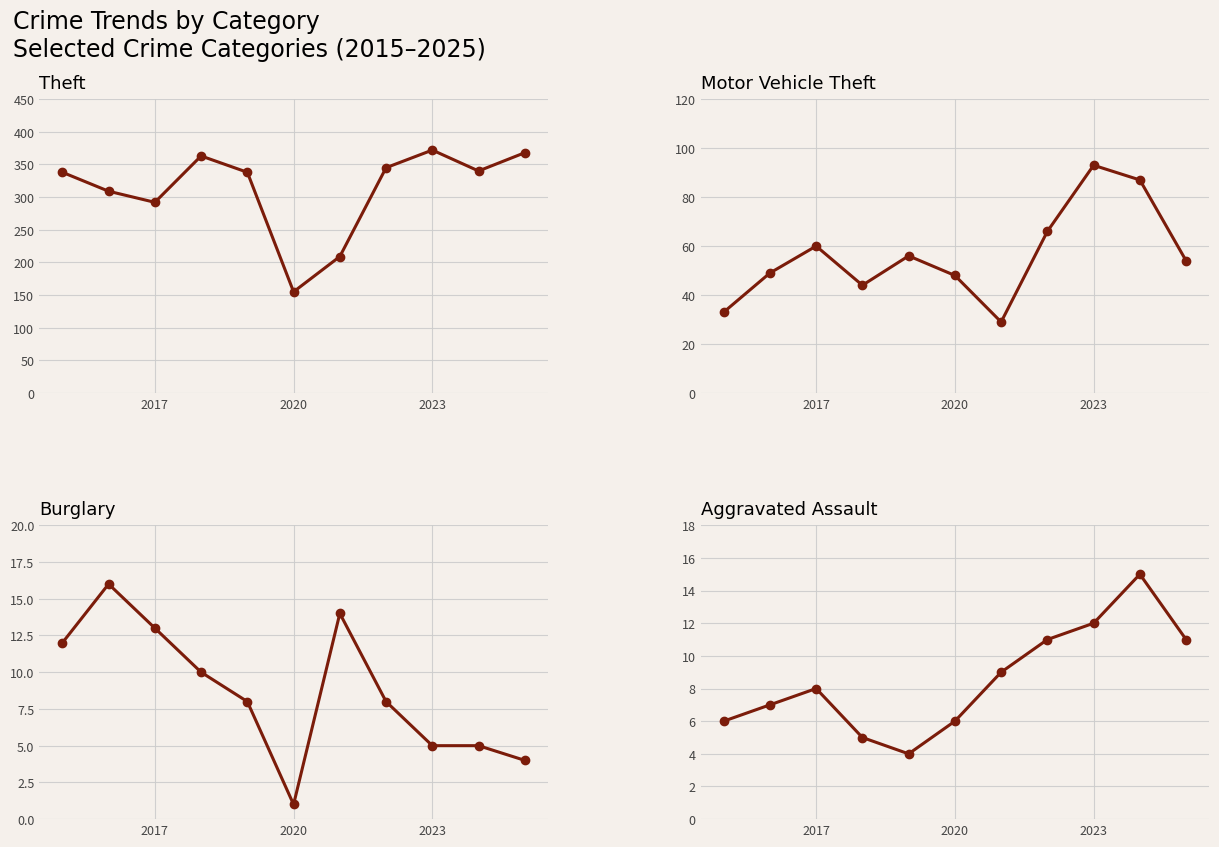

Reading left to right, list all the values displayed in this chart.

Theft: 338	309	292	363	338	155	209	345	372	340	368
Motor Vehicle Theft: 33	49	60	44	56	48	29	66	93	87	54
Burglary: 12	16	13	10	8	1	14	8	5	5	4
Aggravated Assault: 6	7	8	5	4	6	9	11	12	15	11